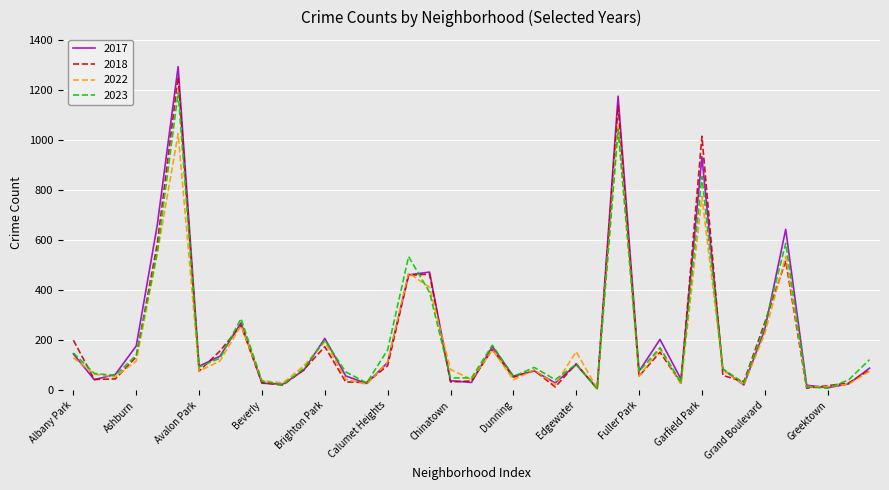

What is the difference between the maximum and minimum values in the 2017 series?

1285